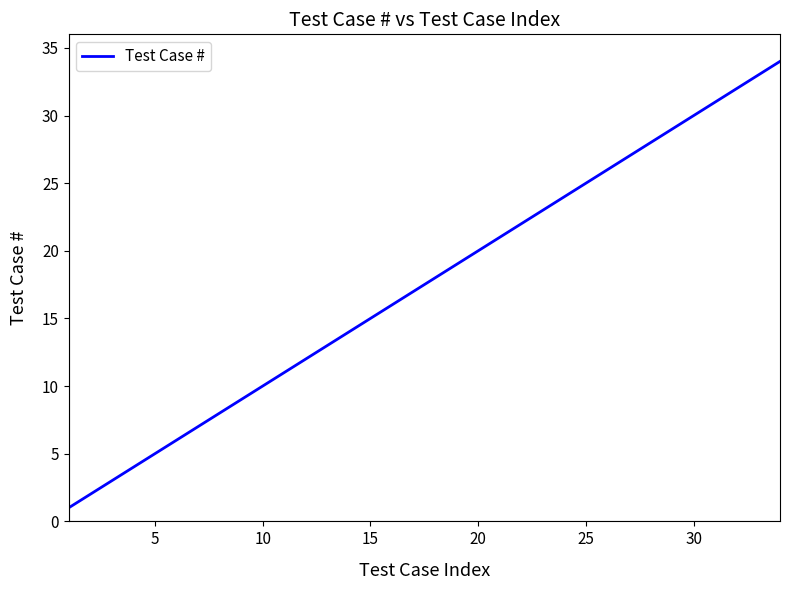

What is the difference between the maximum and minimum values?

33